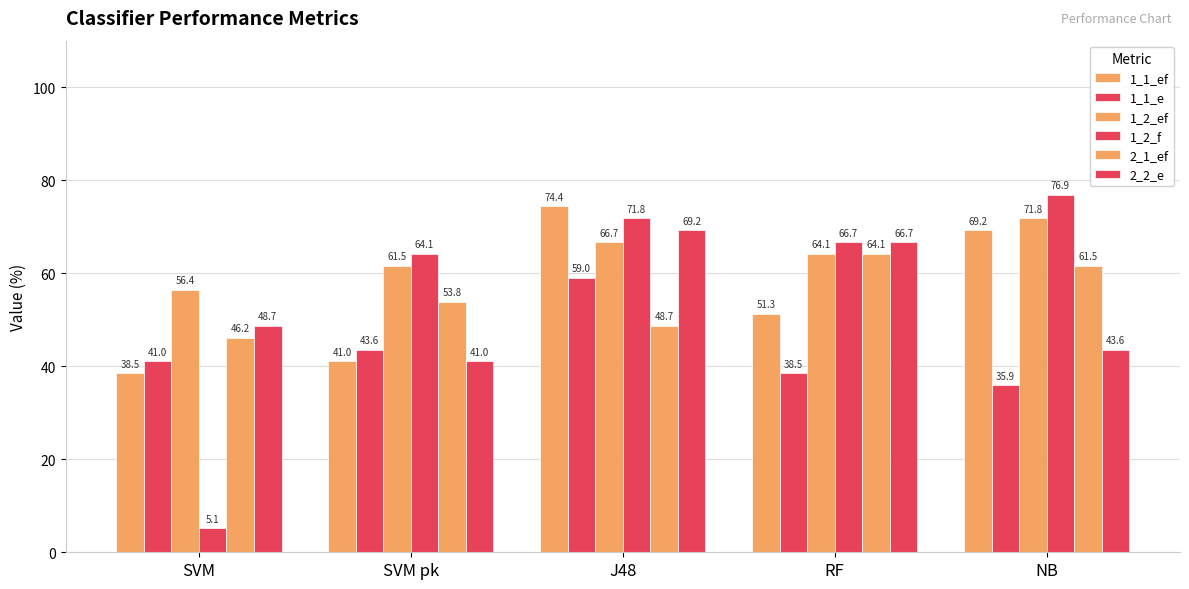

How many values in the 1_1_e series are below 41?

2